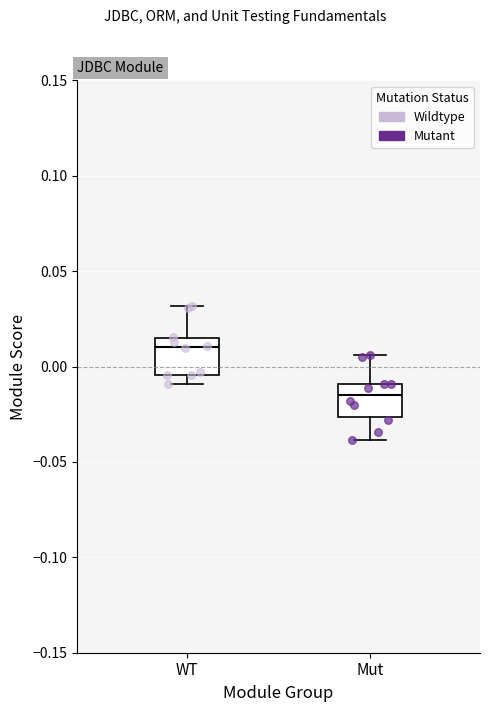

Where is the lower edge of the box for WT on the y-axis? The values are not printed on the chart, so give them approximately, as read against the axis.

-0.005